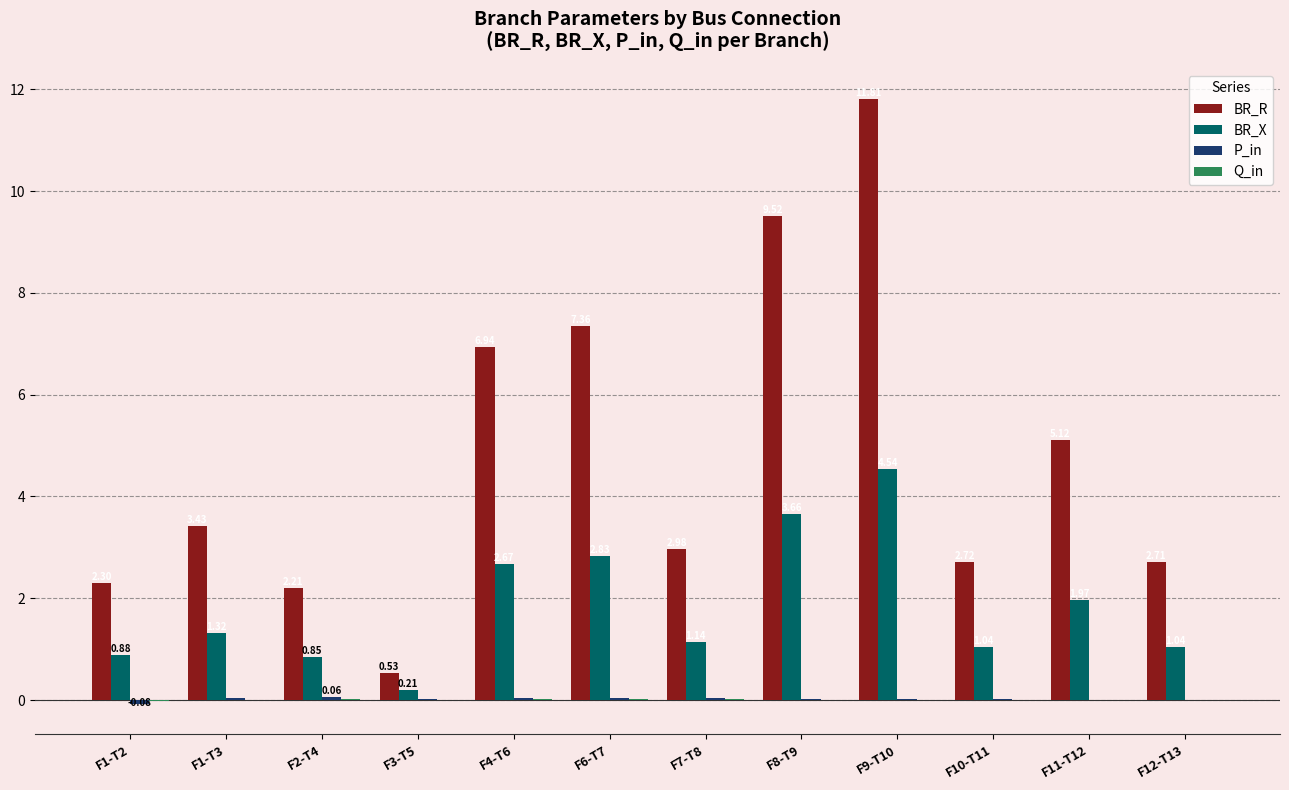

At which category is the sum across all series the highest?

F9-T10